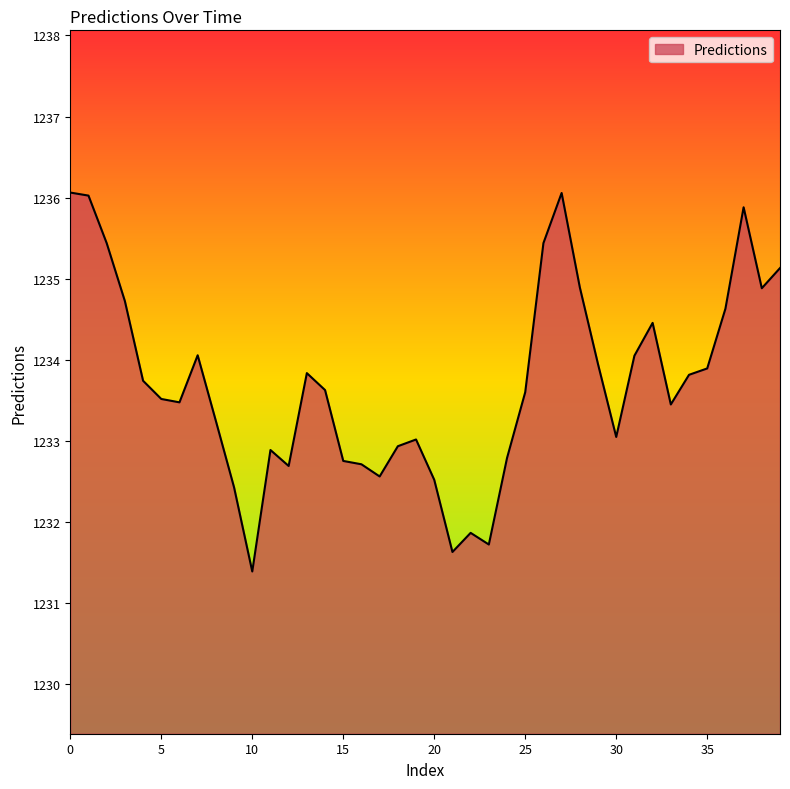

What is the difference between the maximum and minimum values?

4.7